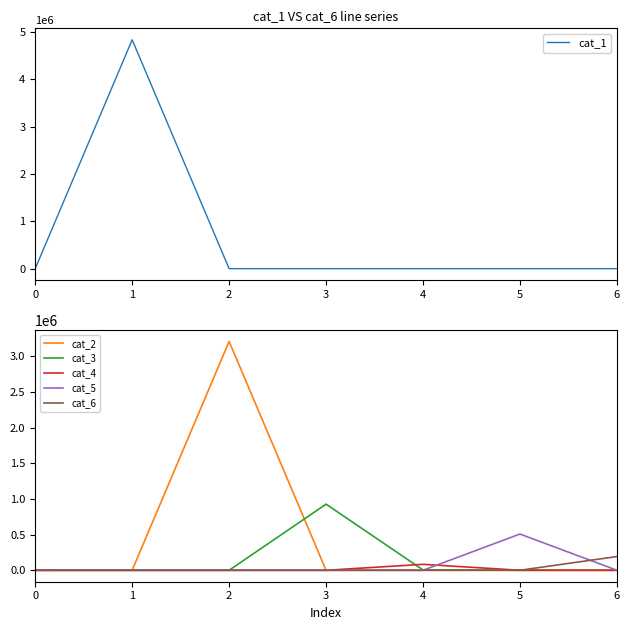

At which category does cat_1 reach its first local peak?

1